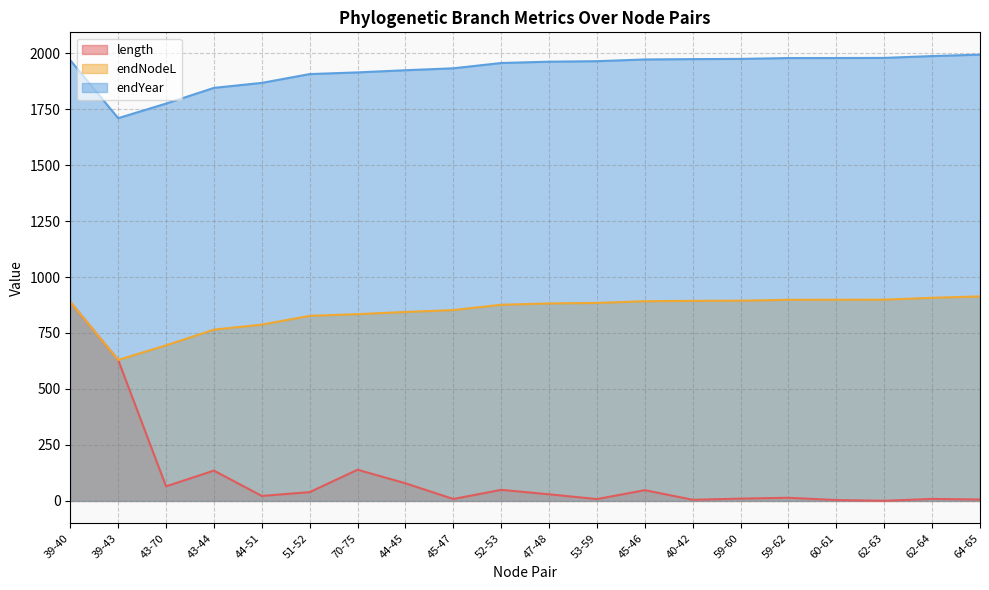

Reading left to right, what are all the values shown in this chart?

length: 888.3	629.7	65.2	135.3	22.2	39.3	139.2	78.8	8.6	49.5	29.5	8.1	48.1	5.1	10.2	14.0	4.0	0.6	8.9	6.3
endNodeL: 888.3	629.7	694.9	765.0	787.3	826.6	834.1	843.8	852.4	876.0	881.9	884.2	891.9	893.4	894.4	898.2	898.4	898.8	907.1	913.4
endYear: 1968.0	1709.3	1774.5	1844.7	1866.9	1906.2	1913.7	1923.5	1932.1	1955.7	1961.6	1963.8	1971.5	1973.1	1974.0	1977.8	1978.0	1978.4	1986.8	1993.0